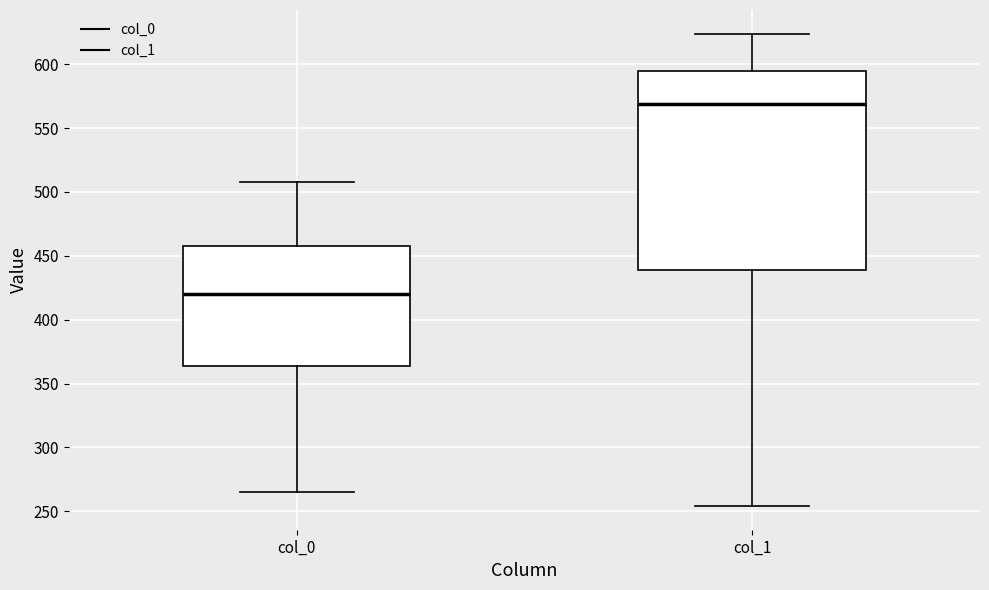

Which box is the tallest, from its lower edge to its upper edge?

col_1